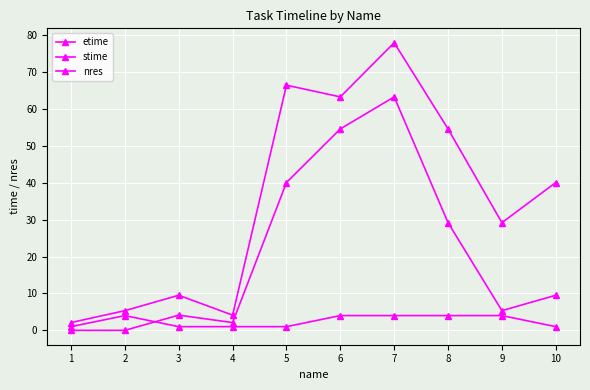

List the labels in order of nres value, smallest first.

1, 3, 4, 5, 10, 2, 6, 7, 8, 9